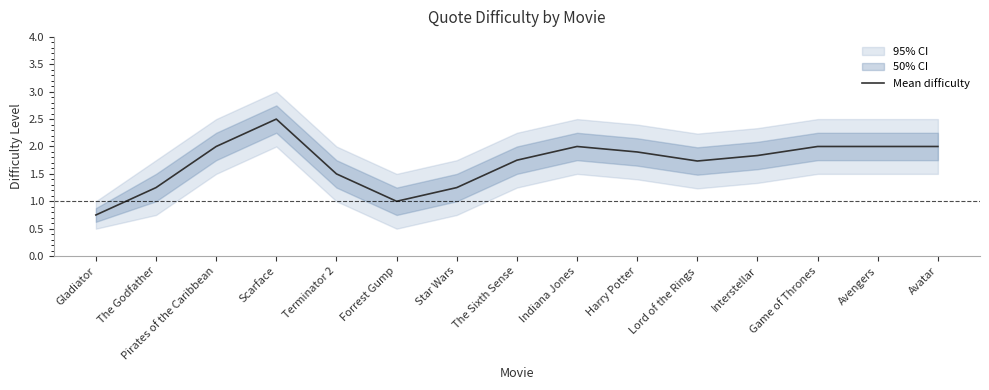

The value at Gladiator is 0.8. True or false?

True